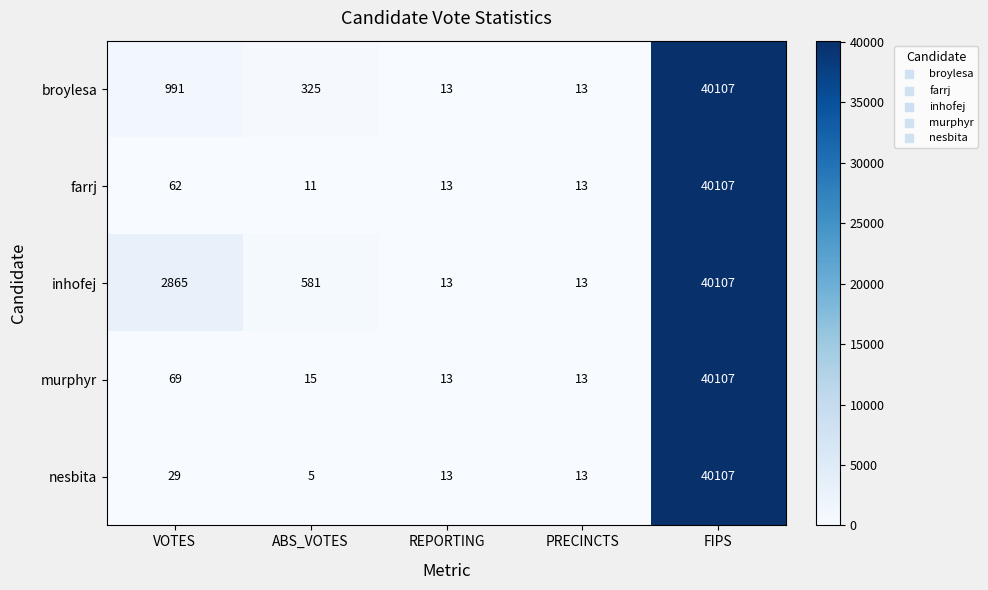

How many data points does each series have?

5